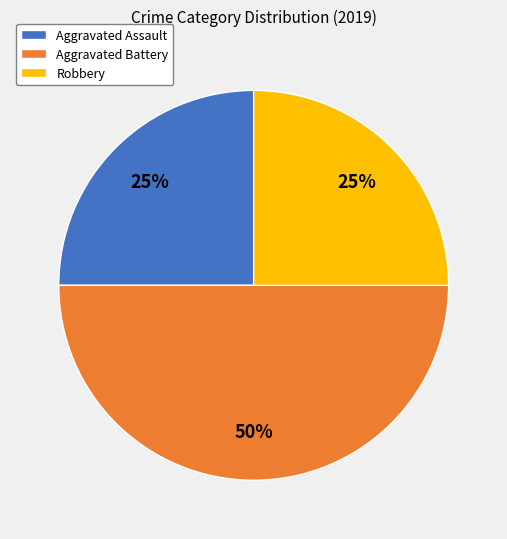

How many slices are in this pie chart?

3